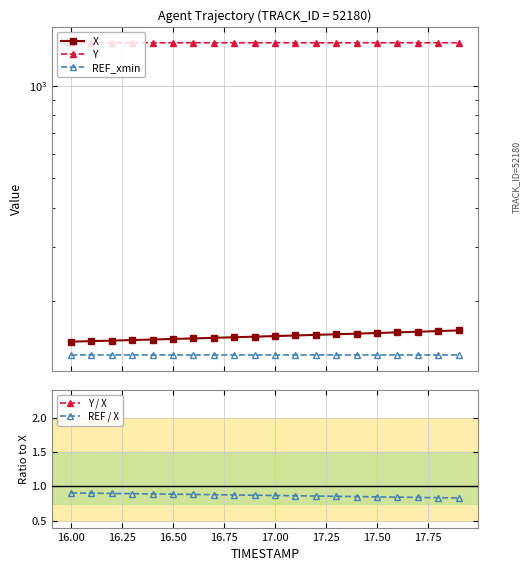

The REF / X series shows 1.6 at 16.00. True or false?

False